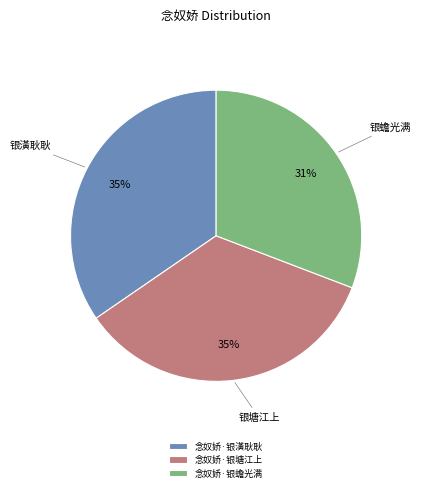

Is 念奴娇·银蟾光满 the majority of the pie?

No